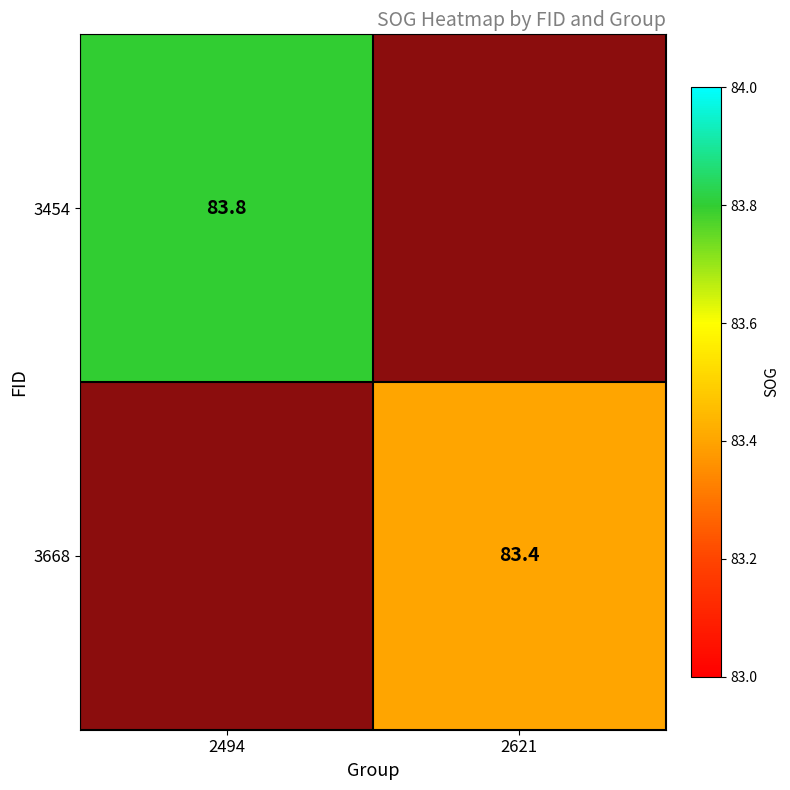

What is the smallest value displayed?

83.4